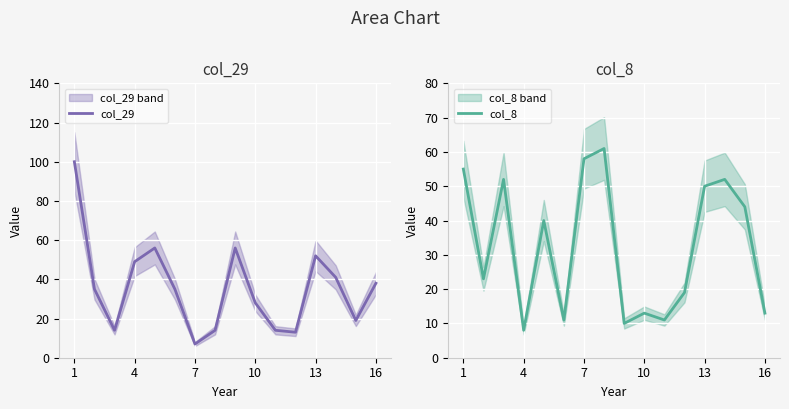

What is the minimum value shown in the chart?

7